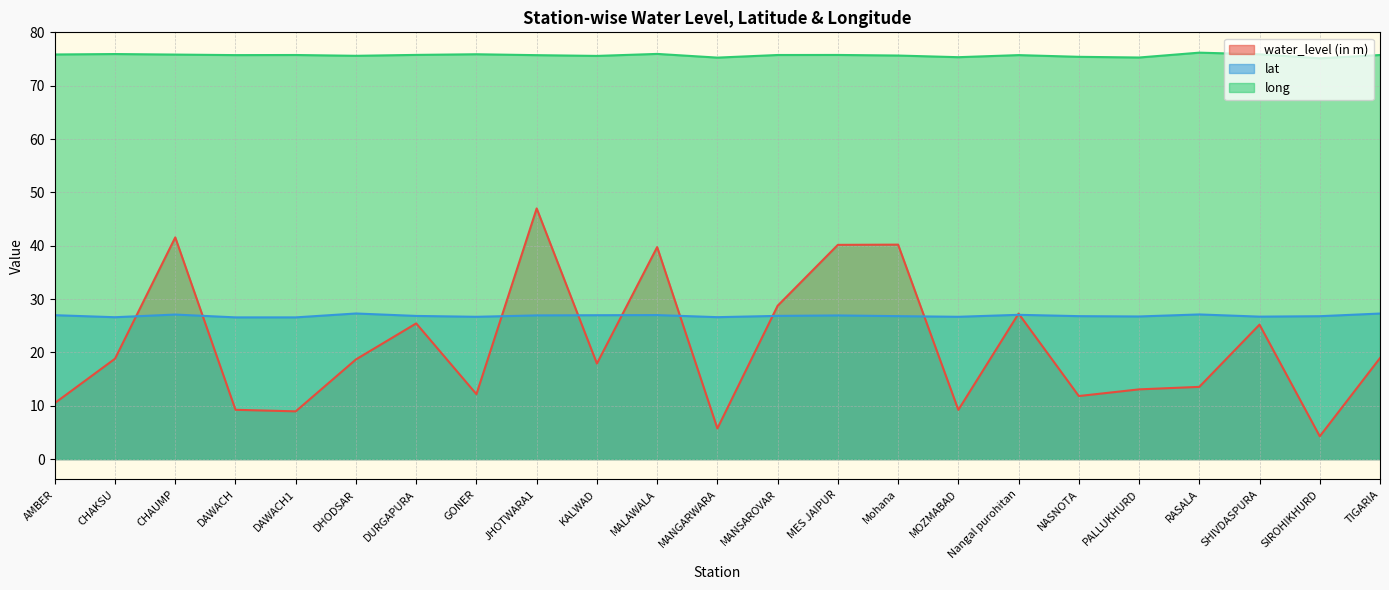

Is the value of long at NASNOTA greater than the value of water_level (in m) at MALAWALA?

Yes